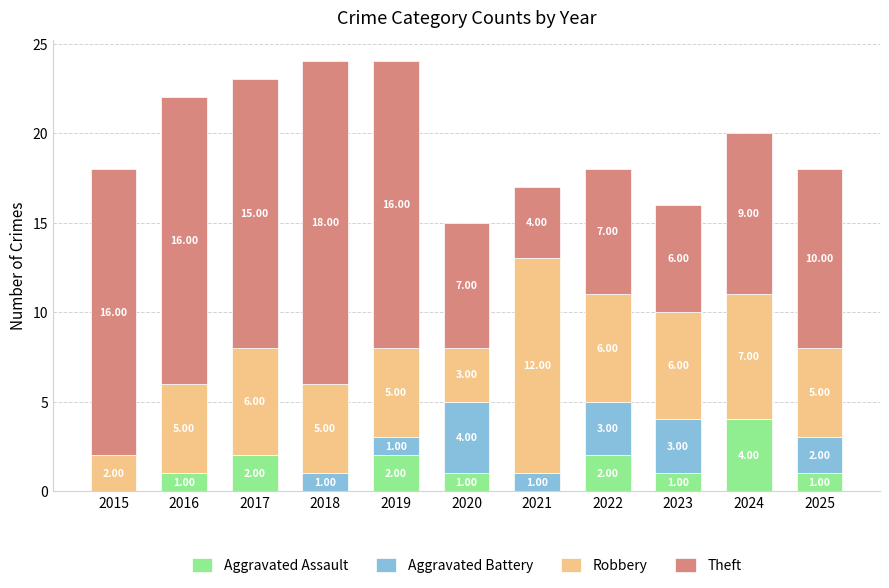

How many data points does each series have?

11